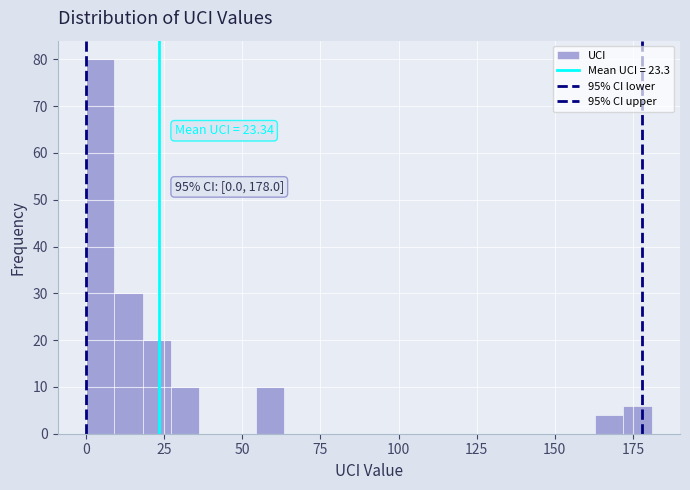

Read against the x-axis, roughly where is the centre of the tallest bar?

5